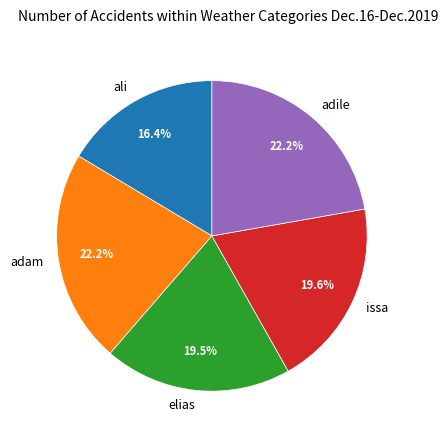

True or false: issa accounts for 12% of the total.

False